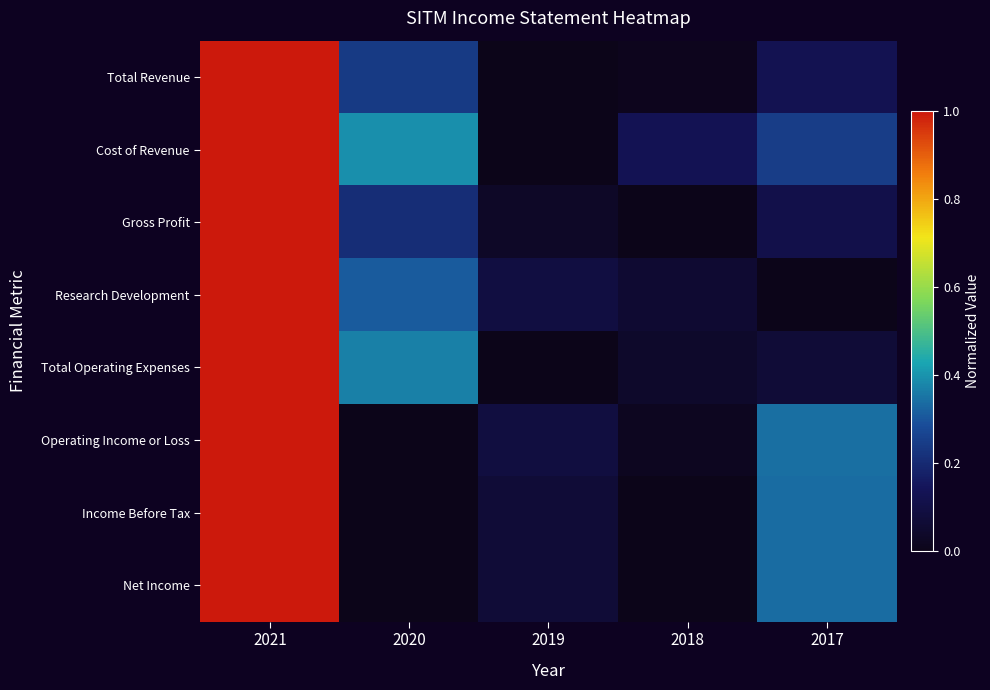

Reading right to left, what are all the values shown in this chart?

Total Revenue: 2017=0.1	2018=0.0	2019=0.0	2020=0.2	2021=1.0
Cost of Revenue: 2017=0.2	2018=0.1	2019=0.0	2020=0.4	2021=1.0
Gross Profit: 2017=0.1	2018=0.0	2019=0.0	2020=0.2	2021=1.0
Research Development: 2017=0.0	2018=0.1	2019=0.1	2020=0.3	2021=1.0
Total Operating Expenses: 2017=0.1	2018=0.0	2019=0.0	2020=0.4	2021=1.0
Operating Income or Loss: 2017=0.3	2018=0.0	2019=0.1	2020=0.0	2021=1.0
Income Before Tax: 2017=0.3	2018=0.0	2019=0.1	2020=0.0	2021=1.0
Net Income: 2017=0.3	2018=0.0	2019=0.1	2020=0.0	2021=1.0